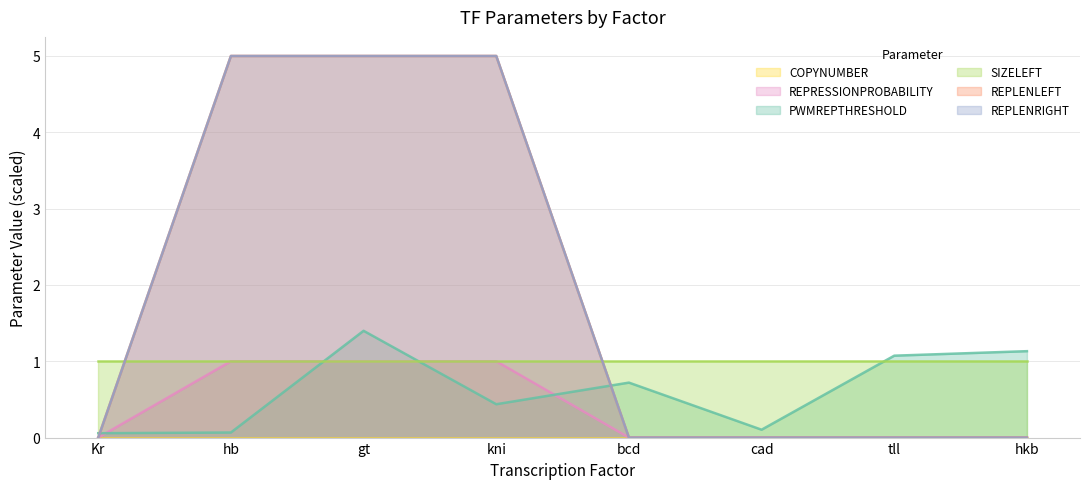

What is the average value of the REPLENRIGHT series?

1.9